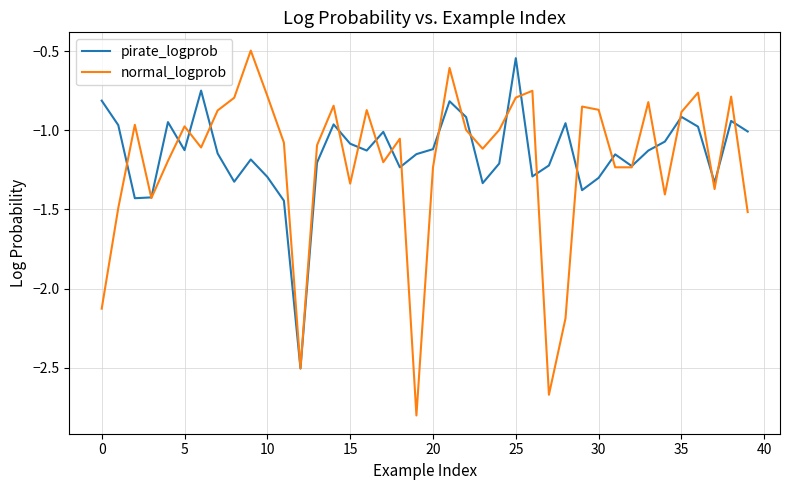

How many categories are shown in the chart?

40